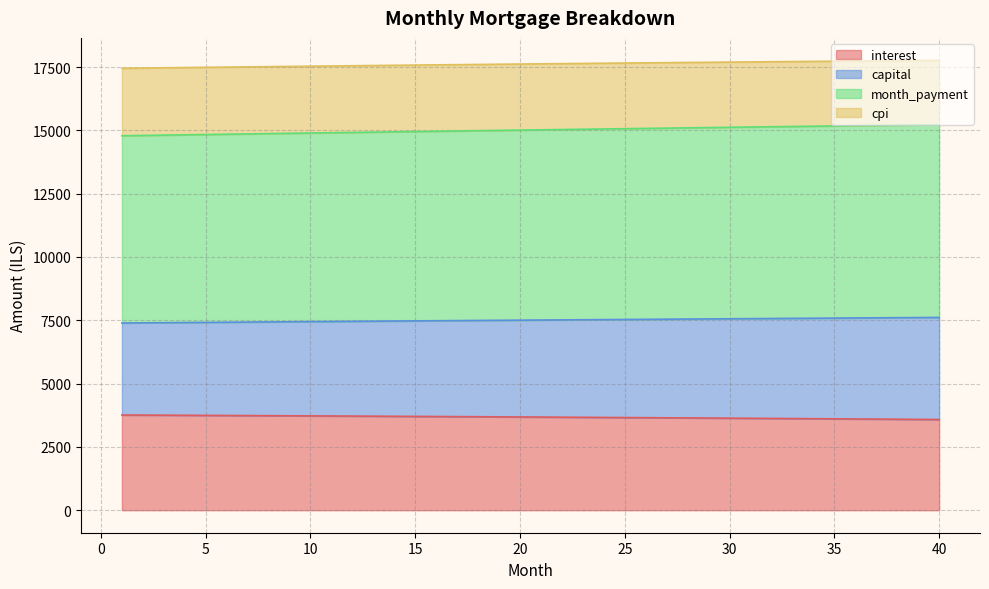

Where is month_payment nearest to the value 15005?

20